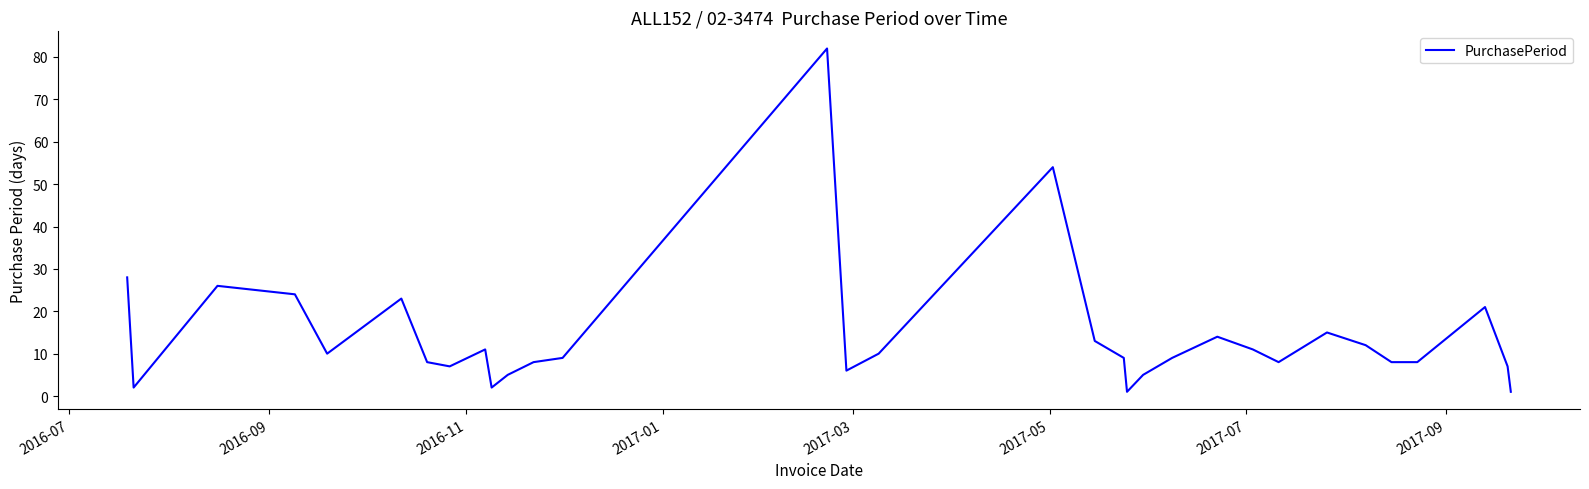

What is the difference between the maximum and minimum values?

81